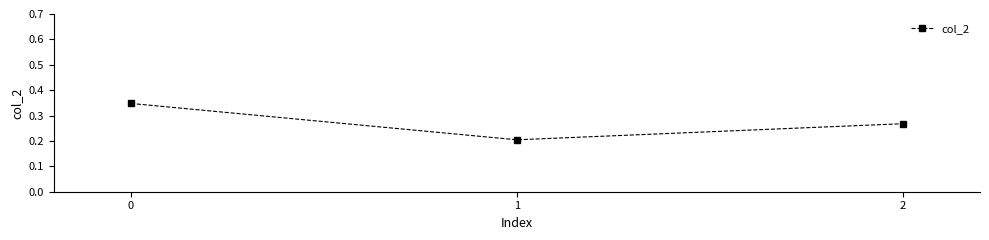

List the labels in order of value, smallest first.

1, 2, 0